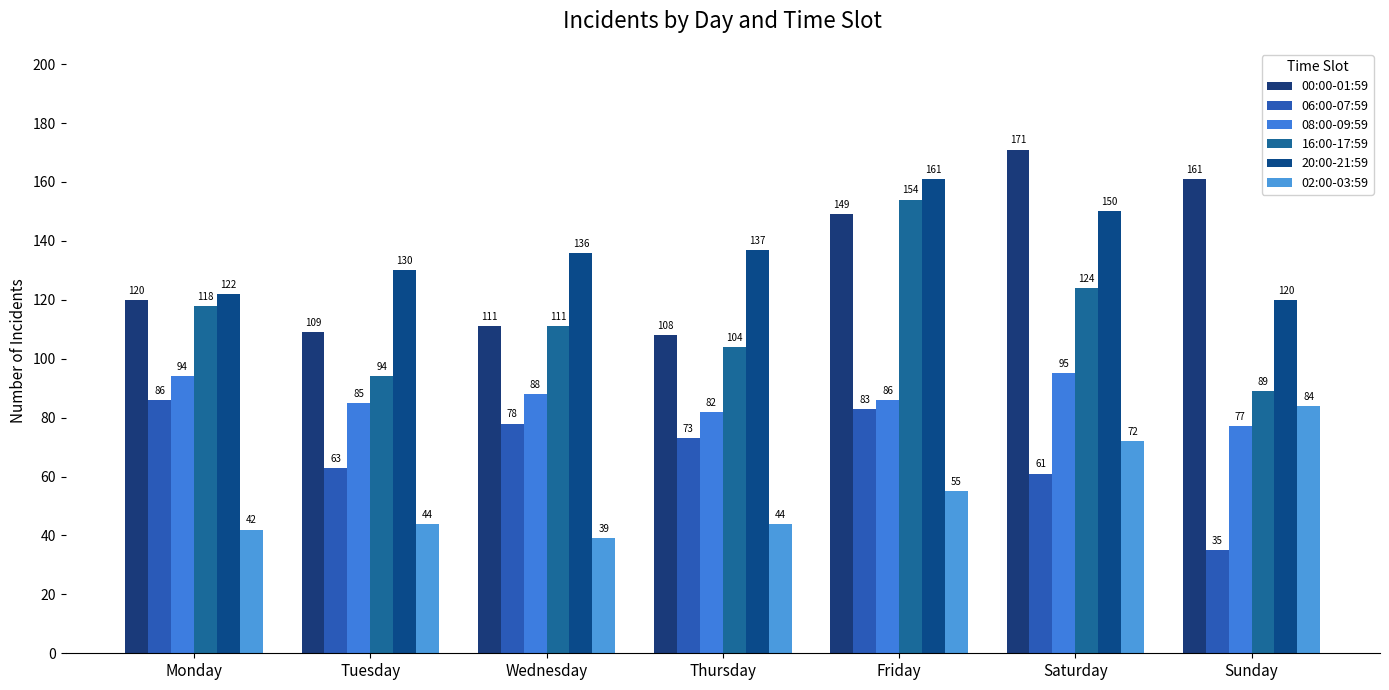

At which label is 02:00-03:59 closest to 61?

Friday